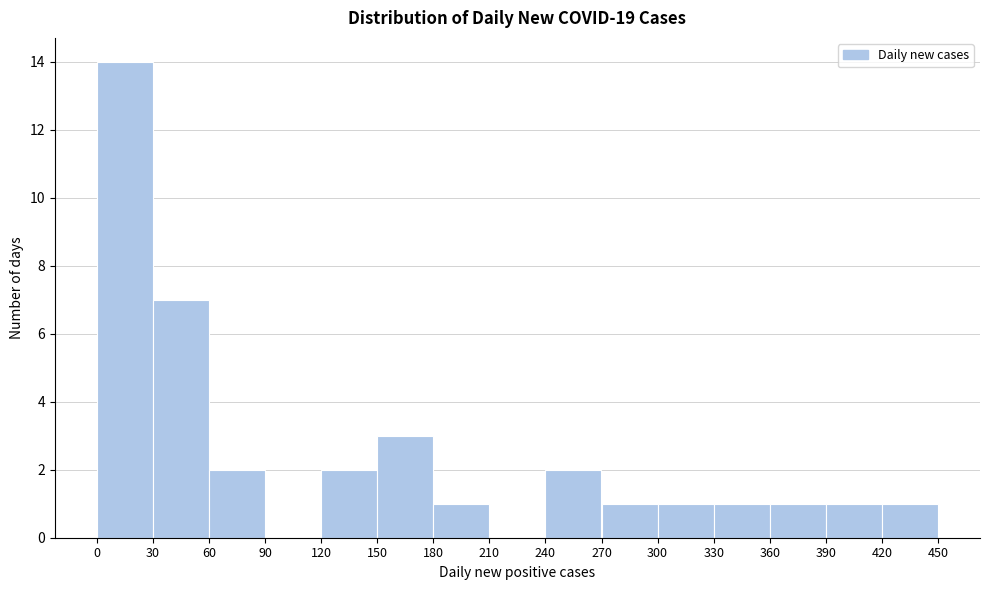

Which range on the x-axis has the tallest bar?

0 to 30